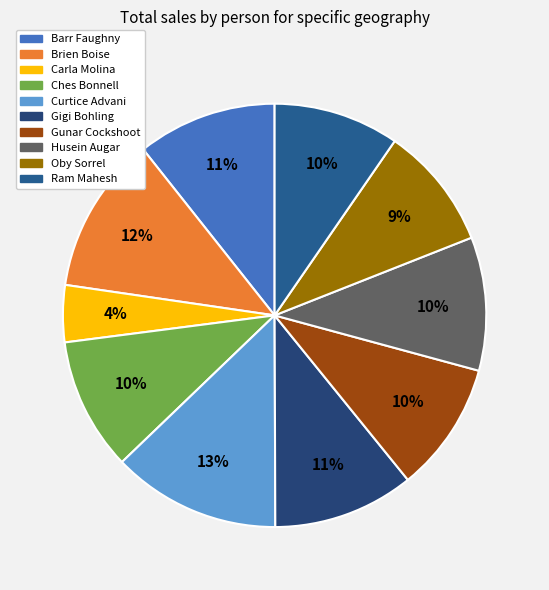

Between Ram Mahesh and Barr Faughny, which is larger?

Barr Faughny